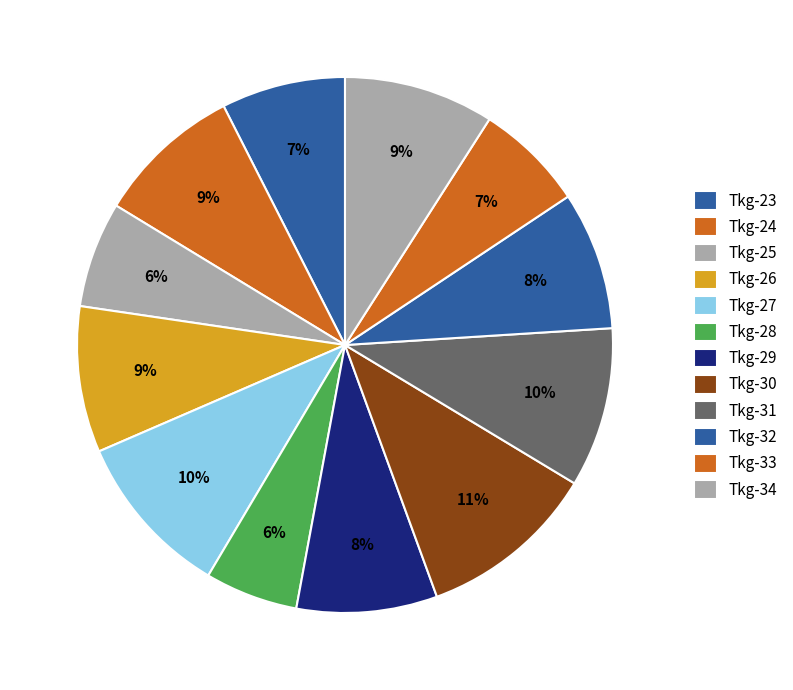

The Tkg-31 slice represents 20% of the pie. True or false?

False